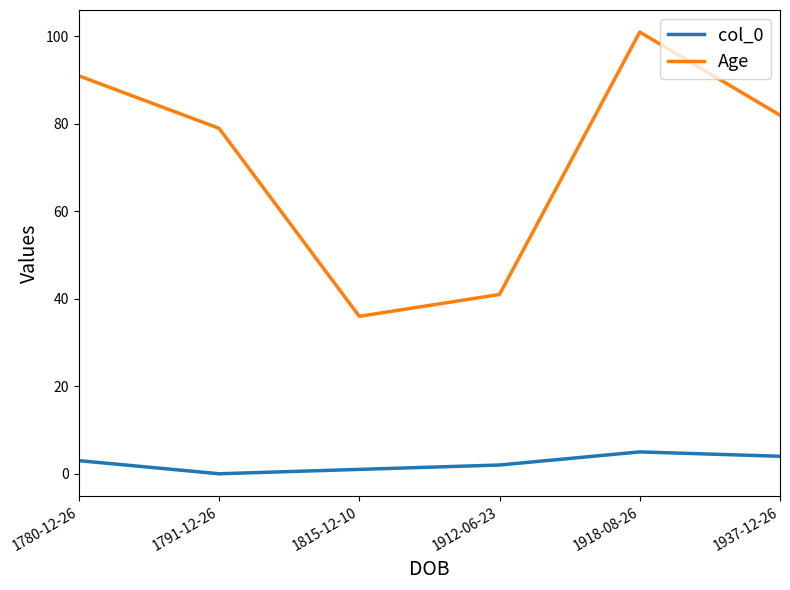

What is the difference between the maximum and minimum values in the Age series?

65